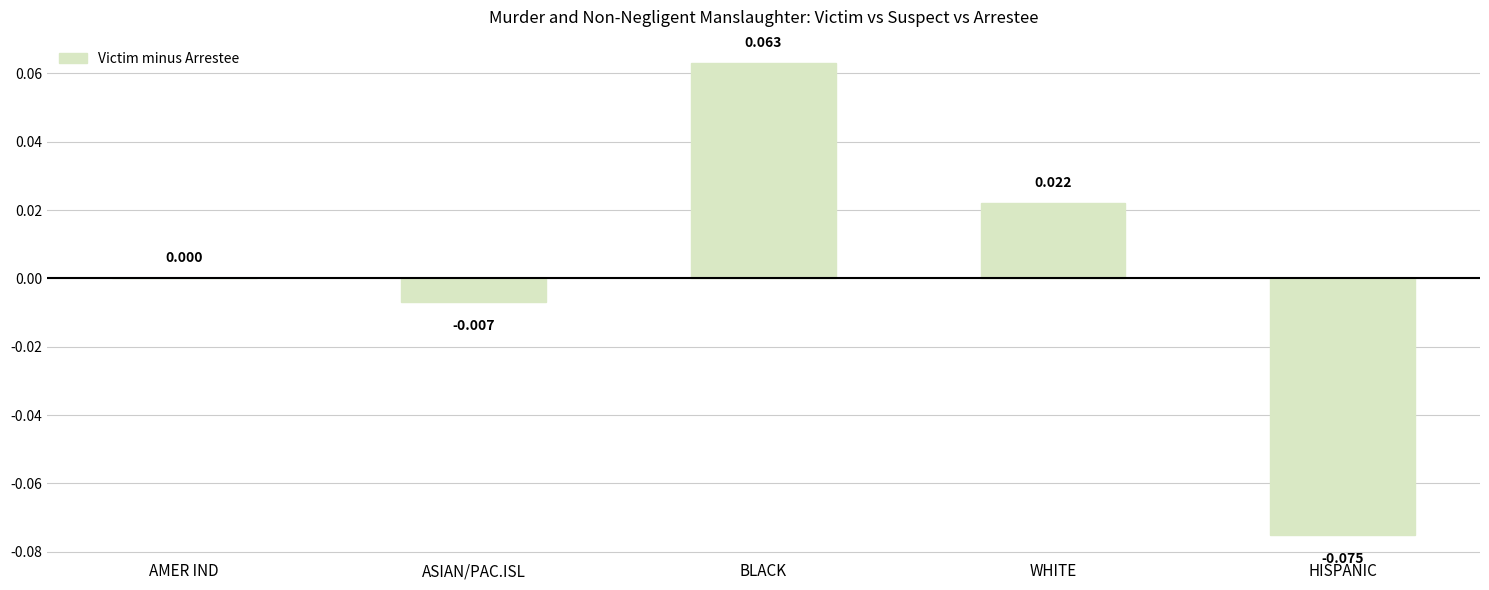

Which has a higher value, ASIAN/PAC.ISL or HISPANIC?

ASIAN/PAC.ISL